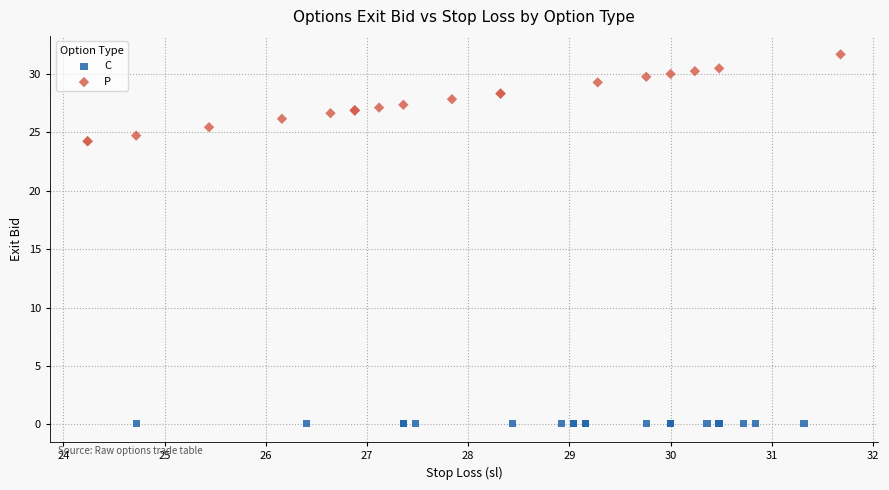

Which series reaches the maximum Y coordinate?

P